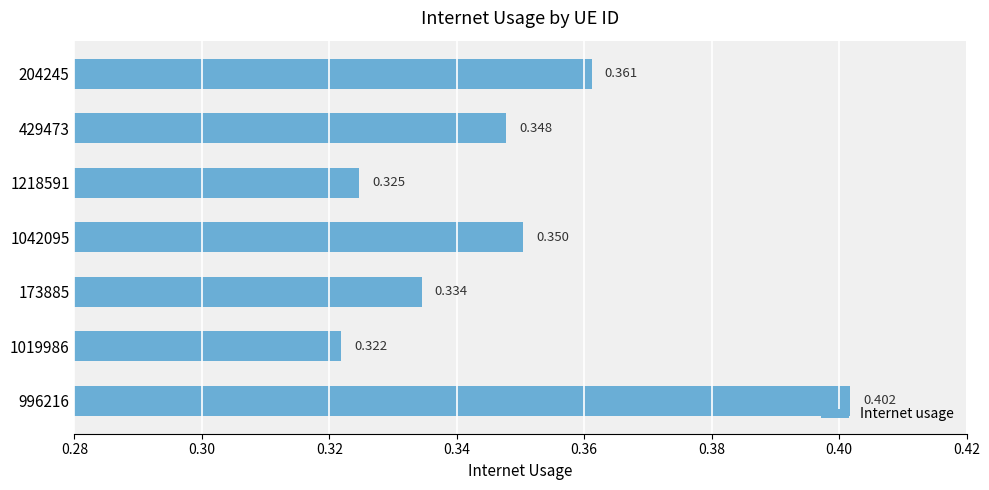

What is the maximum value shown in the chart?

0.4